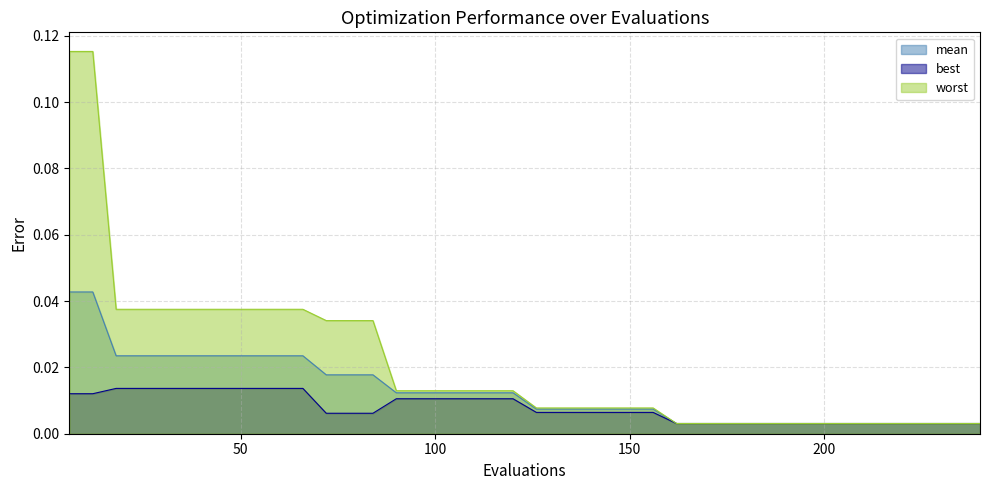

At how many categories does at least one series exceed 0?

40